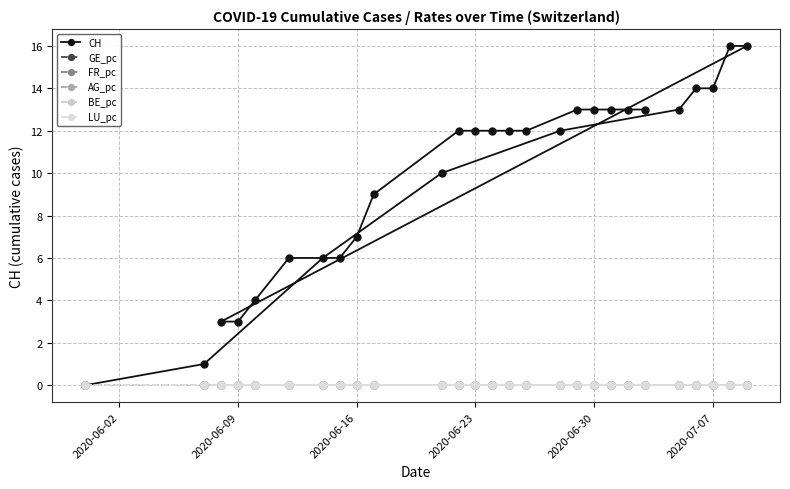

Which series has the largest total across all categories?

CH